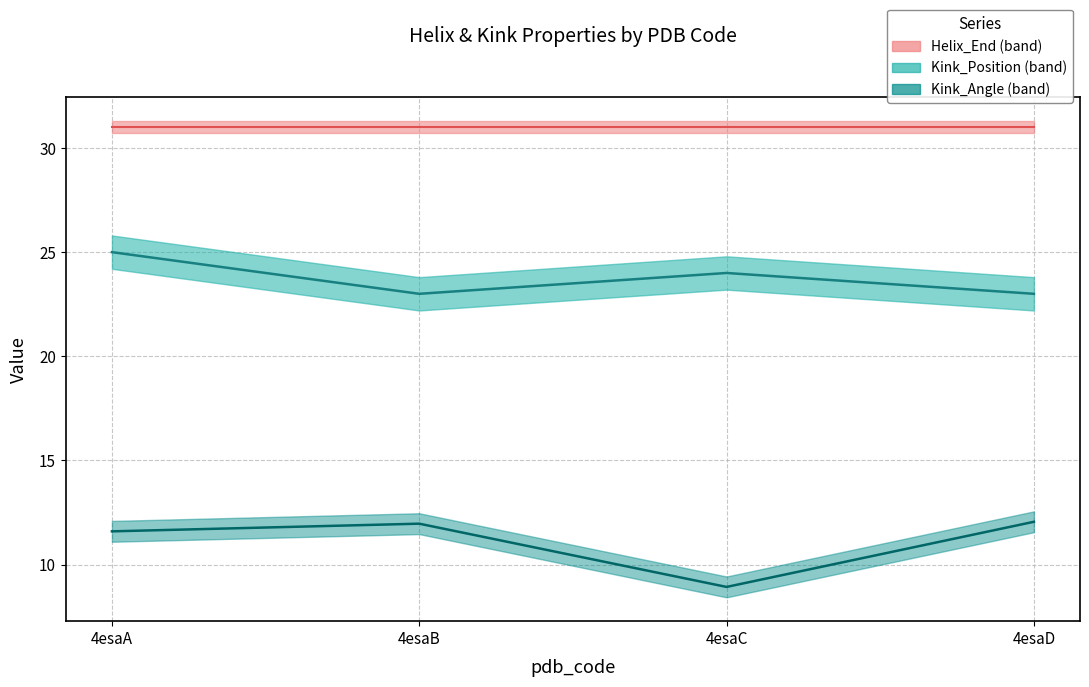

What is the difference between the second highest and second lowest values in the Kink_Angle series?

0.4